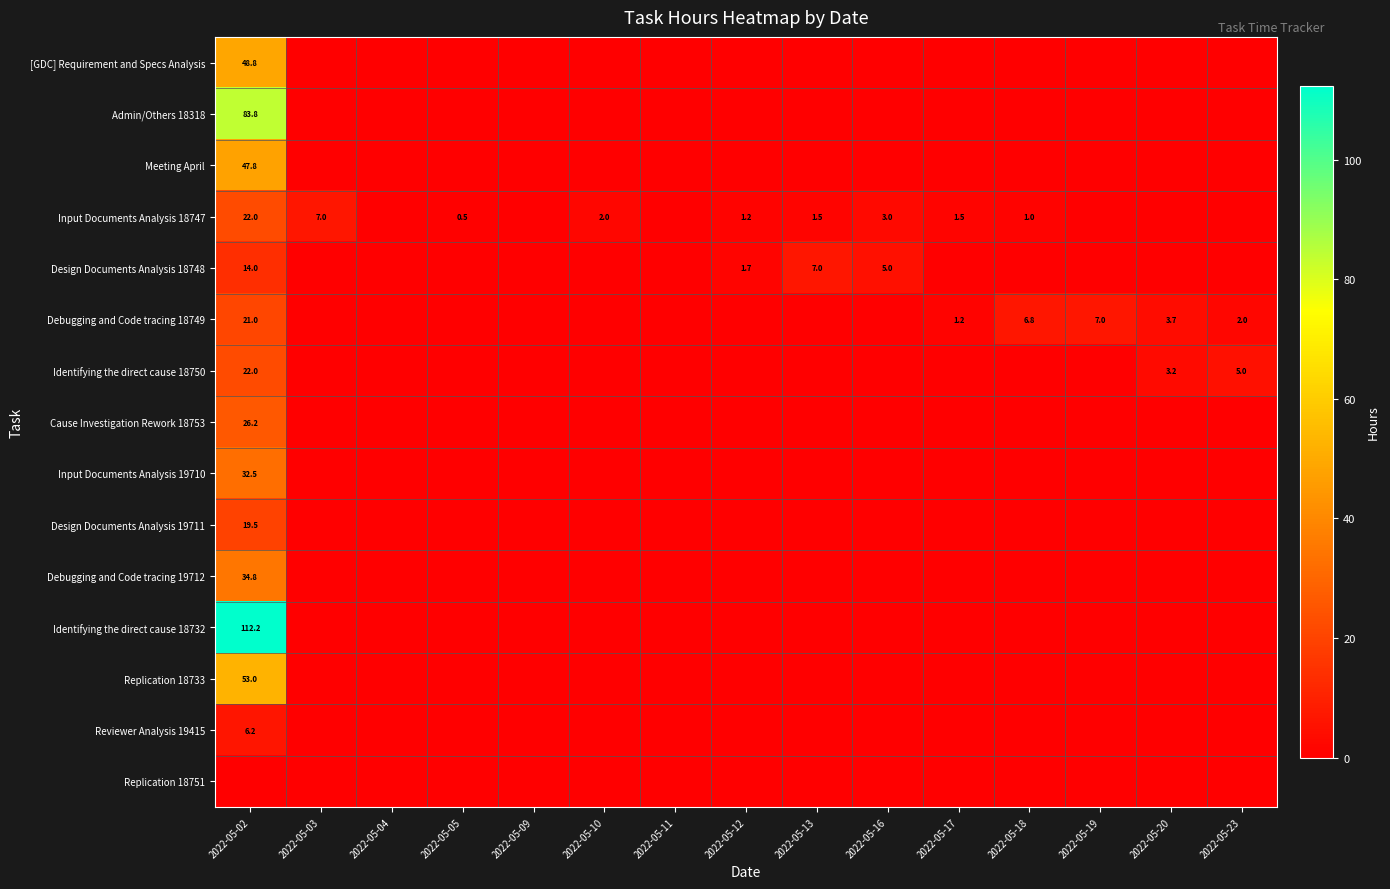

What is the difference between the maximum and minimum values in the Design Documents Analysis 18748 series?

14.0